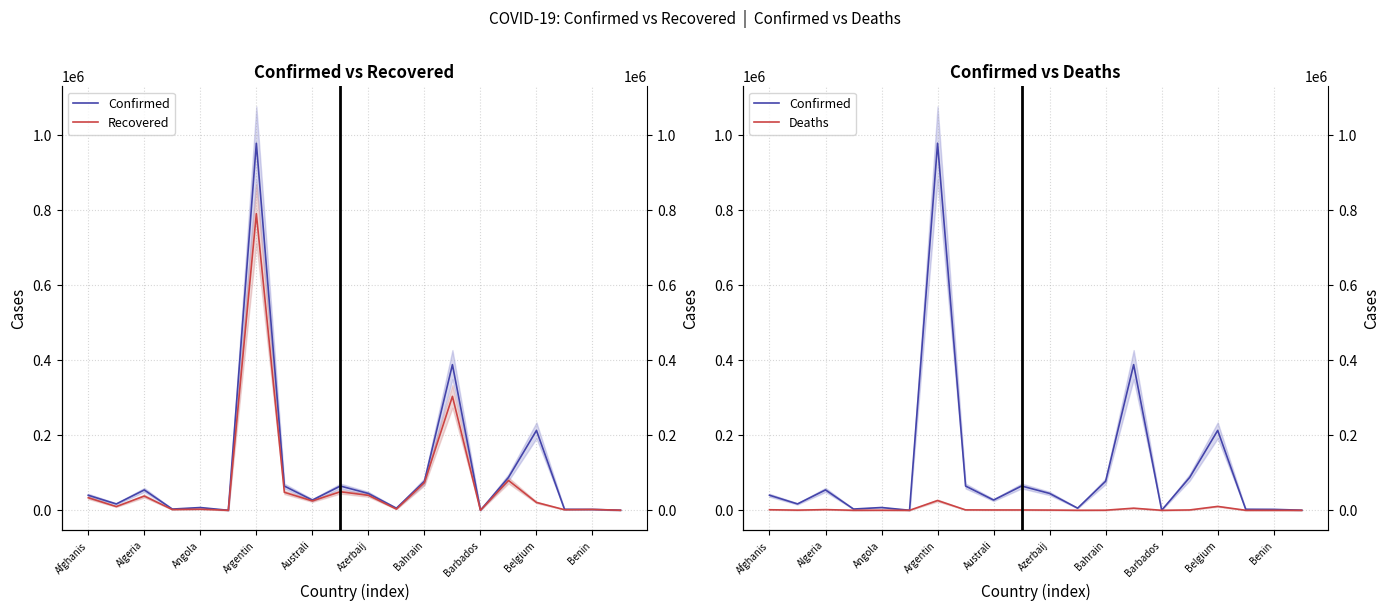

What is the difference between the second highest and second lowest values in the Deaths series?

10389